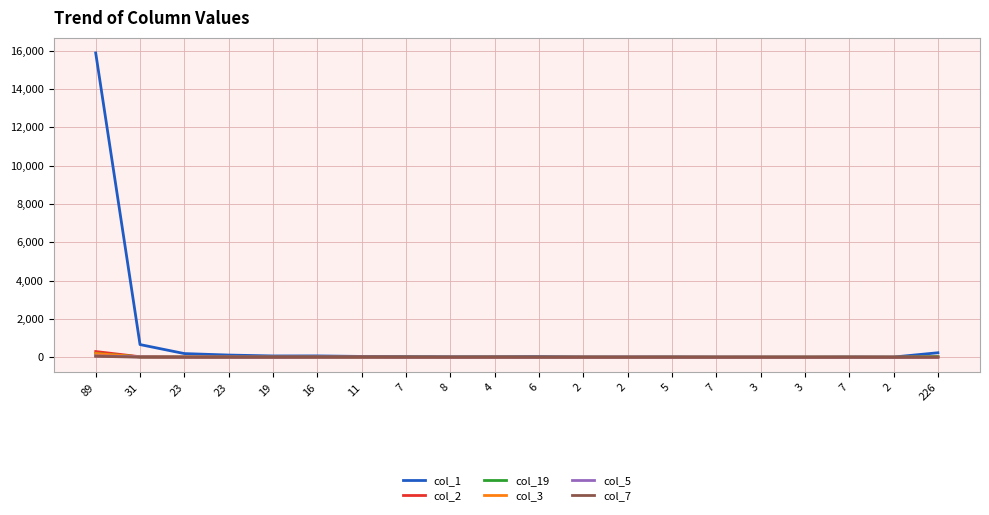

At how many categories does at least one series exceed 7163?

1